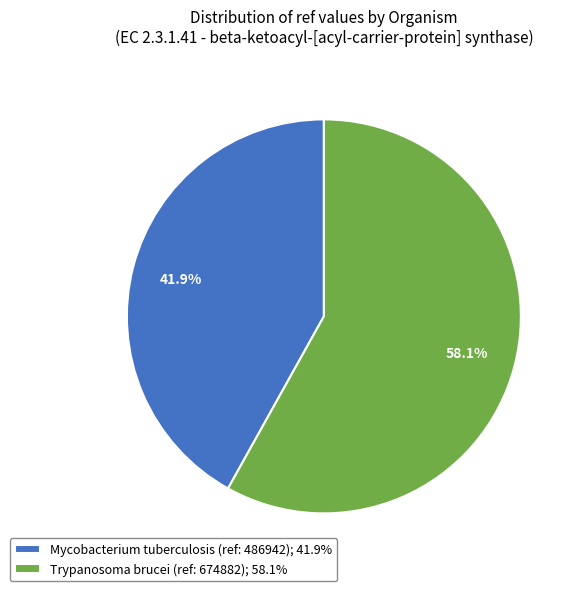

To the nearest percent, what is the combined percentage of Mycobacterium tuberculosis (ref: 486942) and Trypanosoma brucei (ref: 674882)?

100%